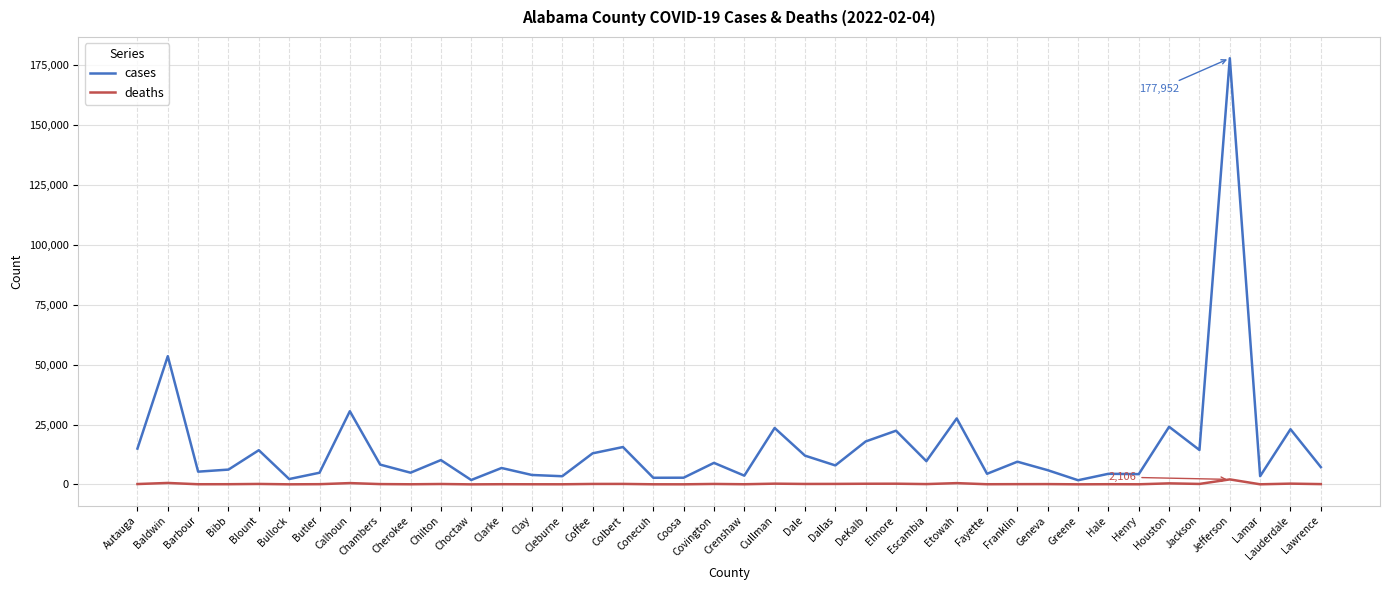

True or false: cases has a value of 317050 at Jefferson.

False